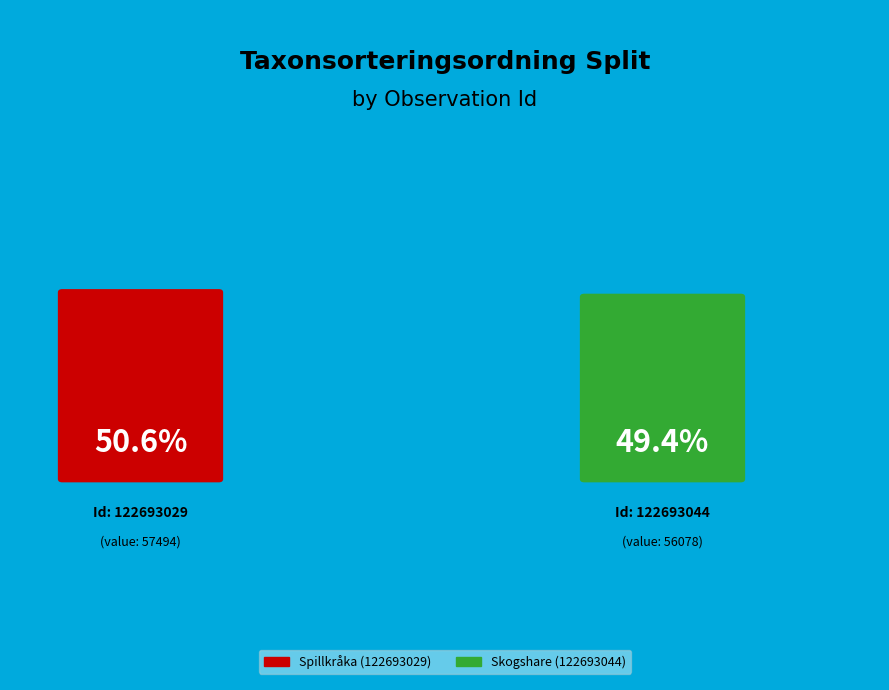

What percentage is the Spillkråka (122693029) slice, to the nearest percent?

51%